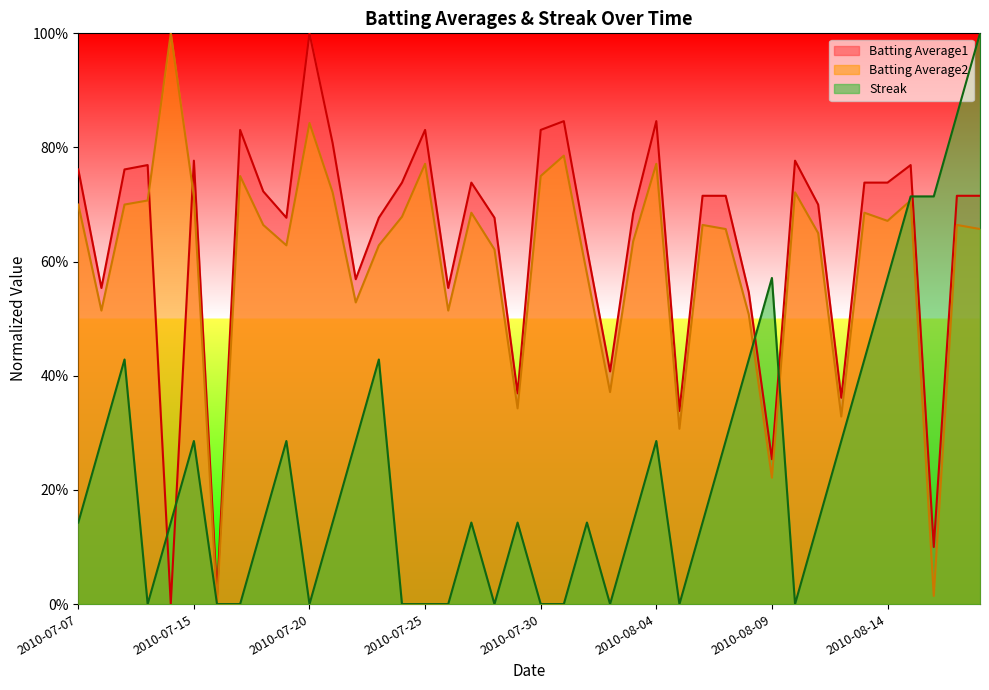

Reading left to right, transcribe all the data shown in this chart.

Batting Average1: 0.8	0.6	0.8	0.8	0.0	0.8	0.0	0.8	0.7	0.7	1.0	0.8	0.6	0.7	0.7	0.8	0.6	0.7	0.7	0.4	0.8	0.8	0.6	0.4	0.7	0.8	0.3	0.7	0.7	0.5	0.3	0.8	0.7	0.4	0.7	0.7	0.8	0.1	0.7	0.7
Batting Average2: 0.7	0.5	0.7	0.7	1.0	0.7	0.0	0.8	0.7	0.6	0.8	0.7	0.5	0.6	0.7	0.8	0.5	0.7	0.6	0.3	0.8	0.8	0.6	0.4	0.6	0.8	0.3	0.7	0.7	0.5	0.2	0.7	0.7	0.3	0.7	0.7	0.7	0.0	0.7	0.7
Streak: 0.1	0.3	0.4	0.0	0.1	0.3	0.0	0.0	0.1	0.3	0.0	0.1	0.3	0.4	0.0	0.0	0.0	0.1	0.0	0.1	0.0	0.0	0.1	0.0	0.1	0.3	0.0	0.1	0.3	0.4	0.6	0.0	0.1	0.3	0.4	0.6	0.7	0.7	0.9	1.0